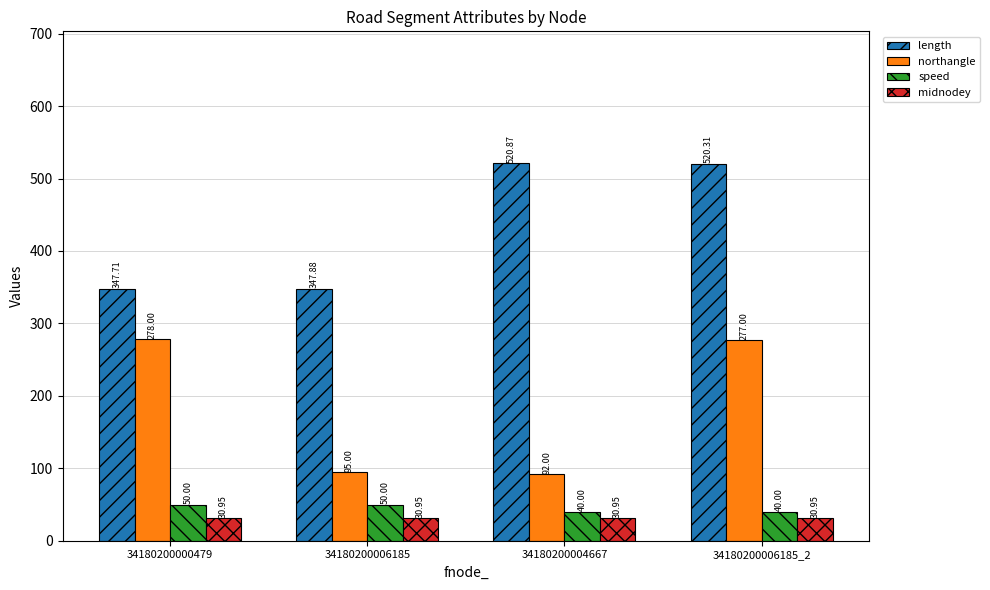

Rank the series at 34180200006185_2 from lowest to highest value.

midnodey, speed, northangle, length